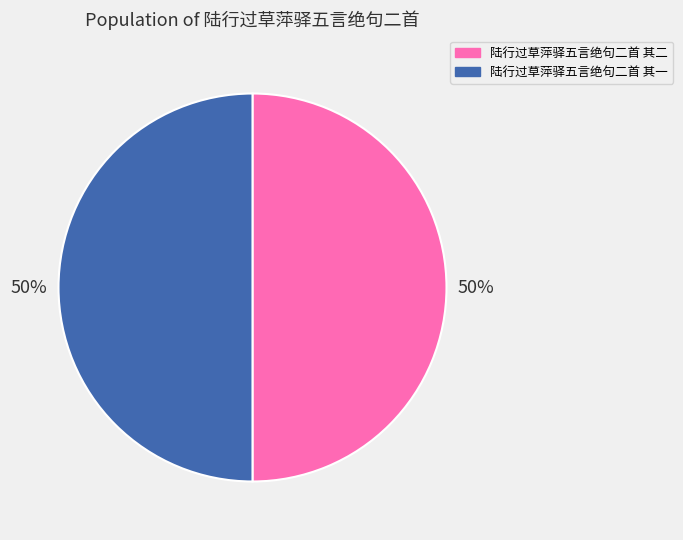

Combined, do 陆行过草萍驿五言绝句二首 其一 and 陆行过草萍驿五言绝句二首 其二 account for over 50%?

Yes